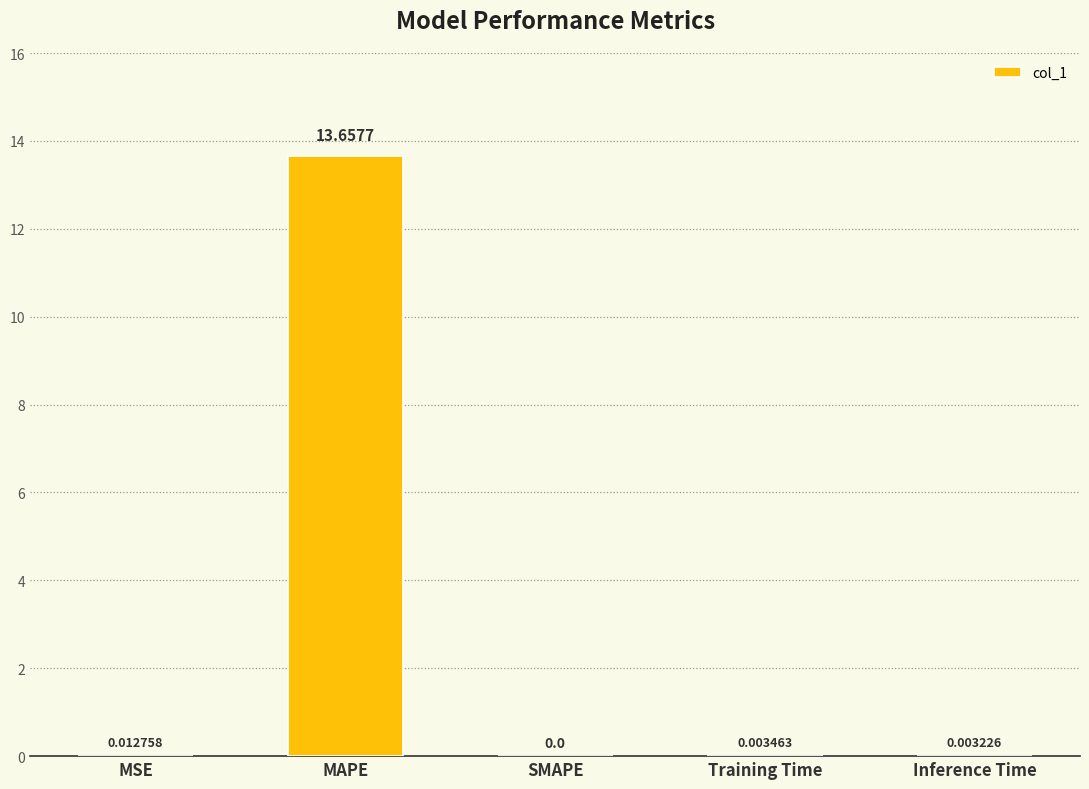

Which has a higher value, MSE or Training Time?

MSE